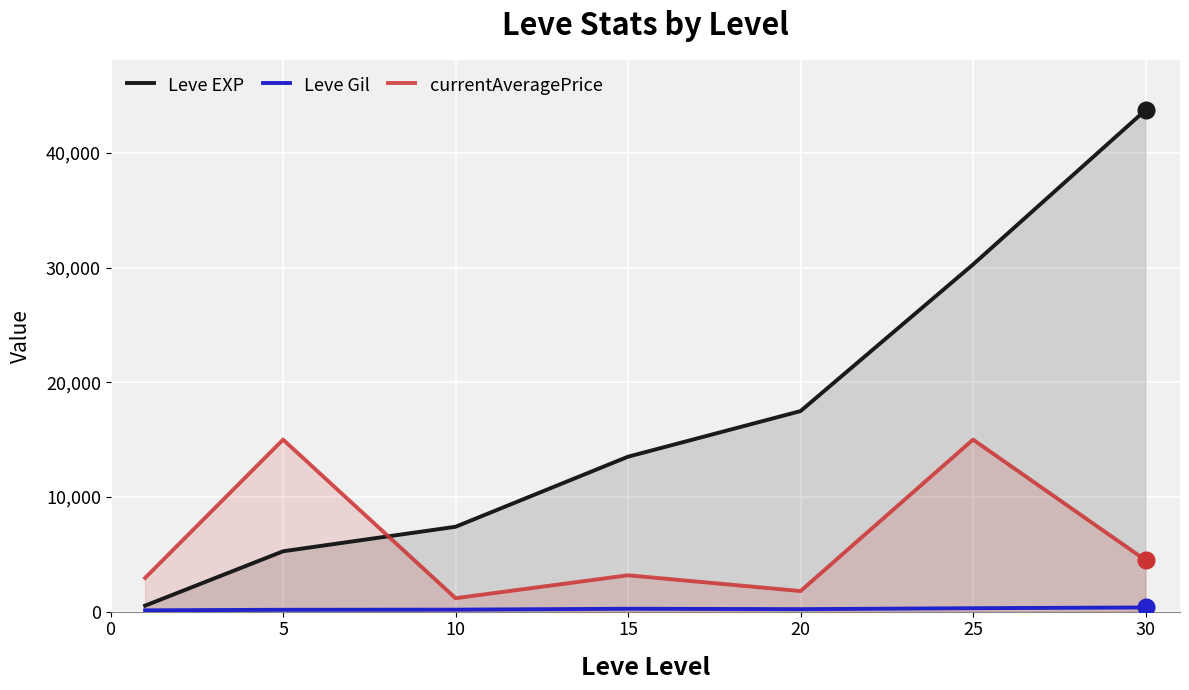

How many lines are shown in the chart?

3